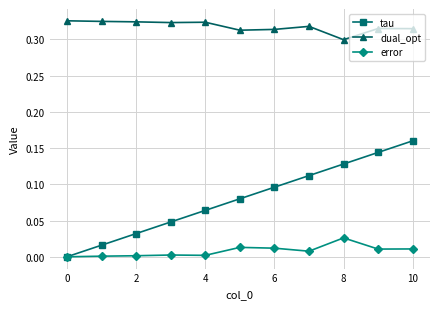

What are all the series names shown in the legend?

tau, dual_opt, error